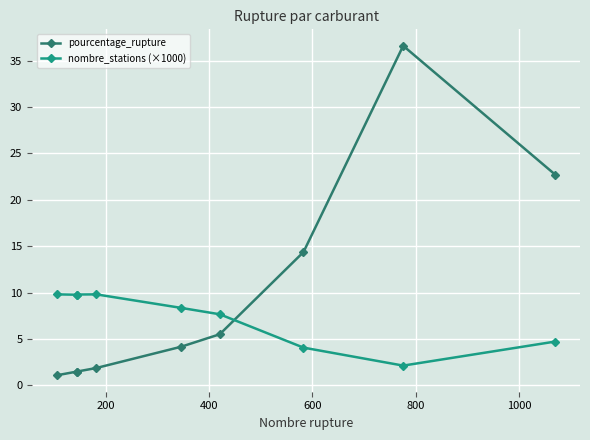

How many values in the pourcentage_rupture series exceed 4?

5